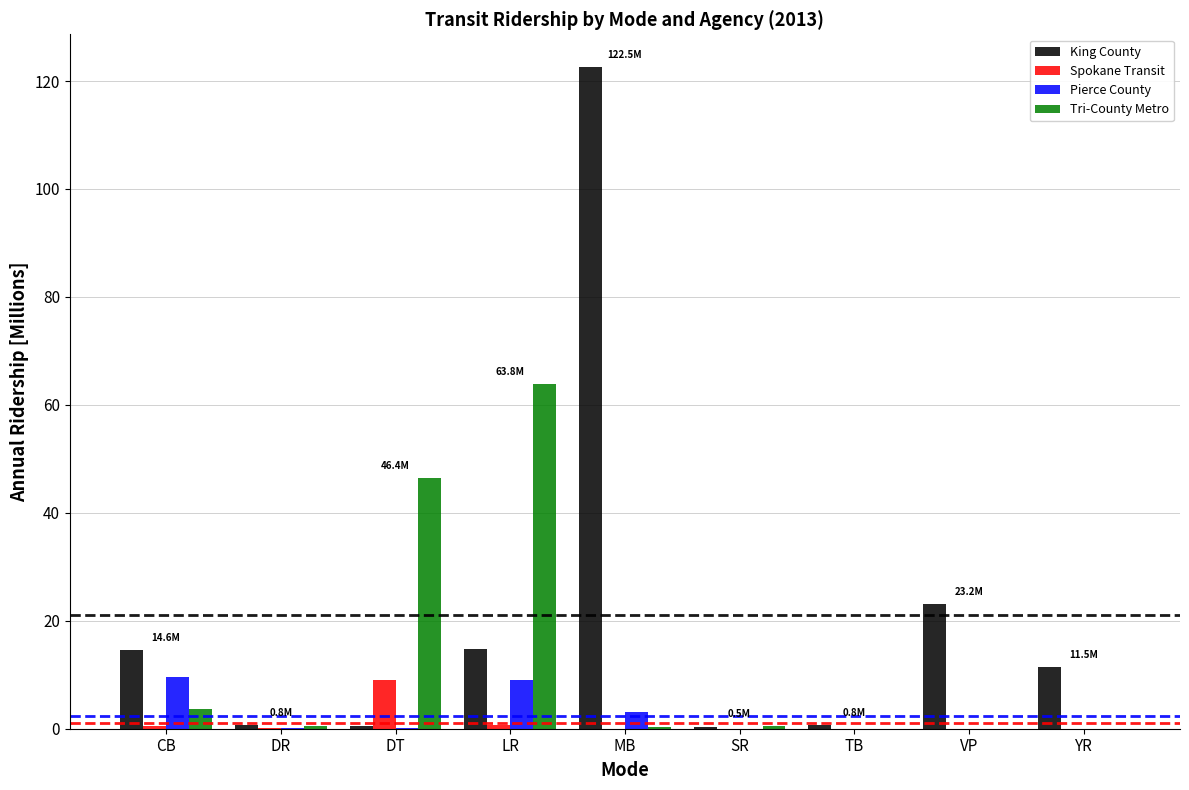

How many groups of bars are there?

9